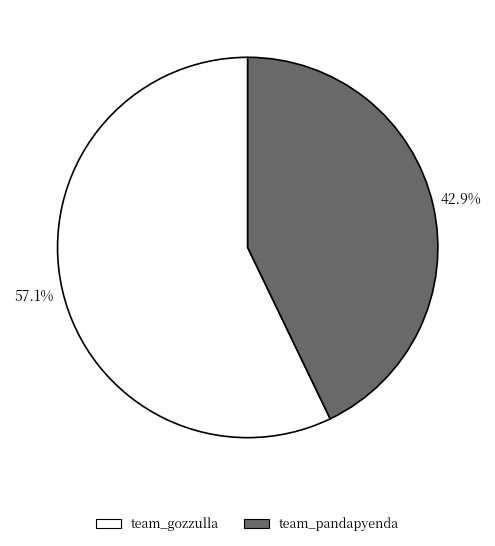

To the nearest percent, what portion does team_gozzulla represent?

57%